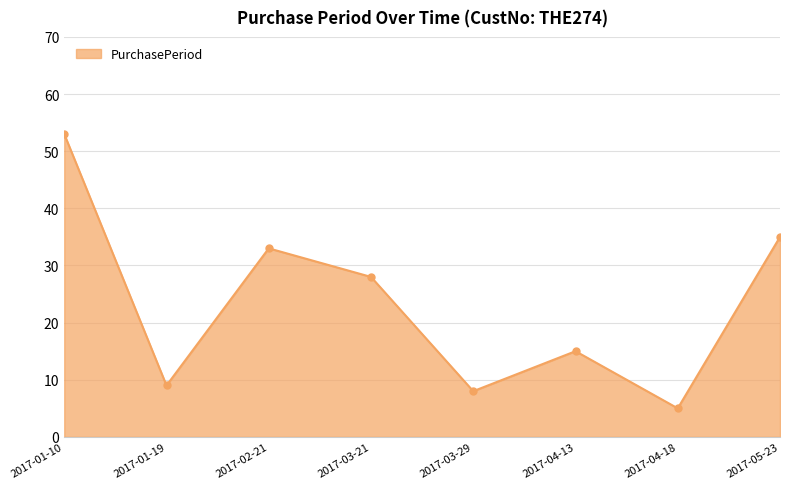

What position from the left is 2017-01-19?

2